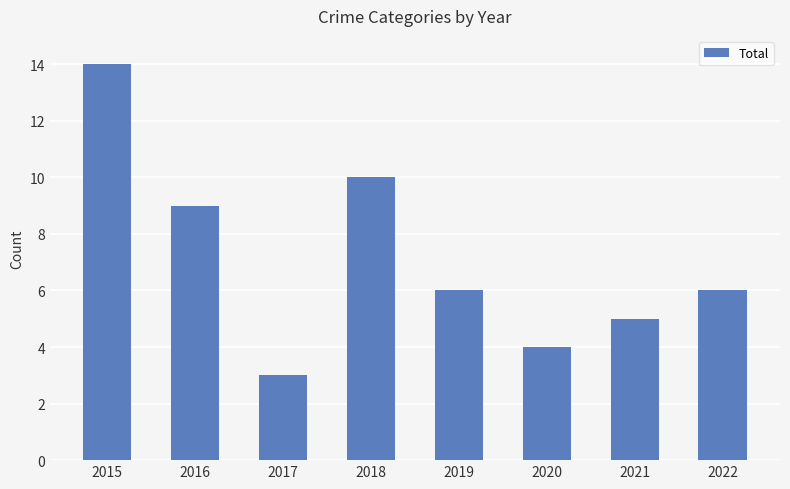

What is the difference between the second highest and minimum values?

7